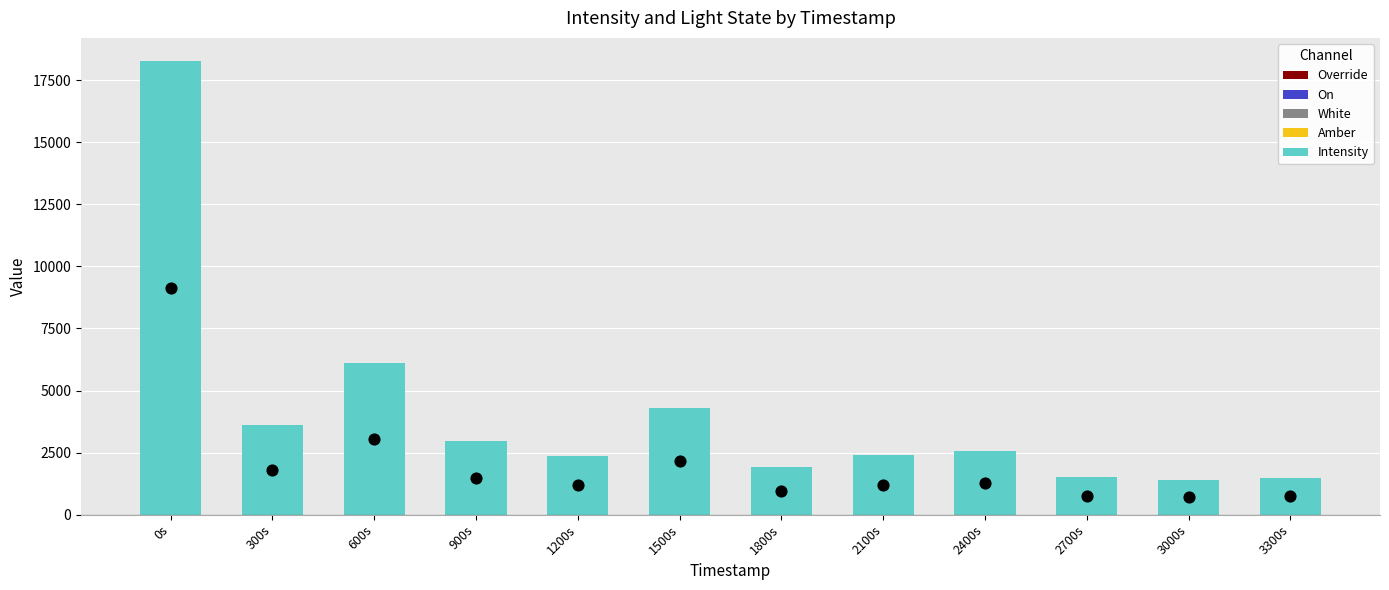

What are all the series names shown in the legend?

Override, On, White, Amber, Intensity